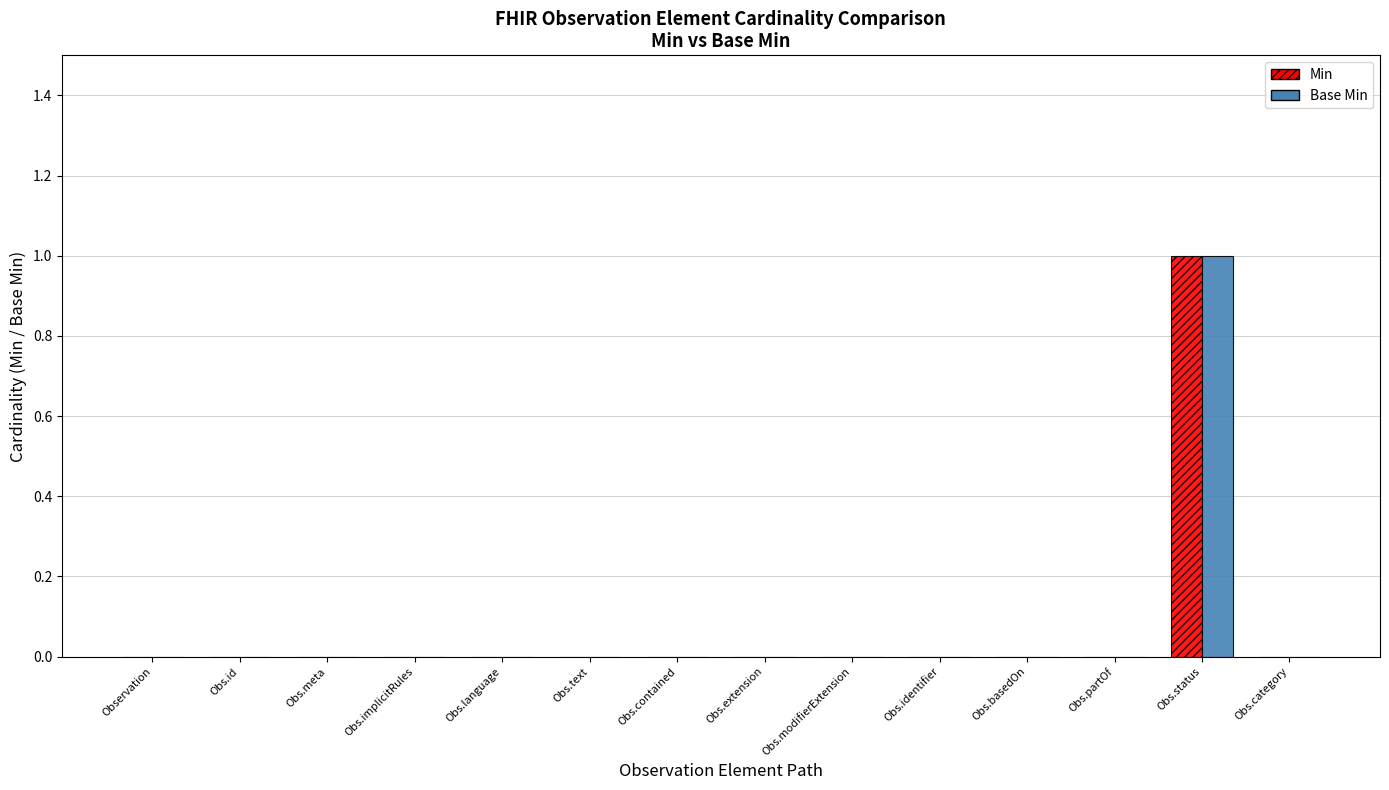

At which category is the sum across all series the highest?

Obs.status